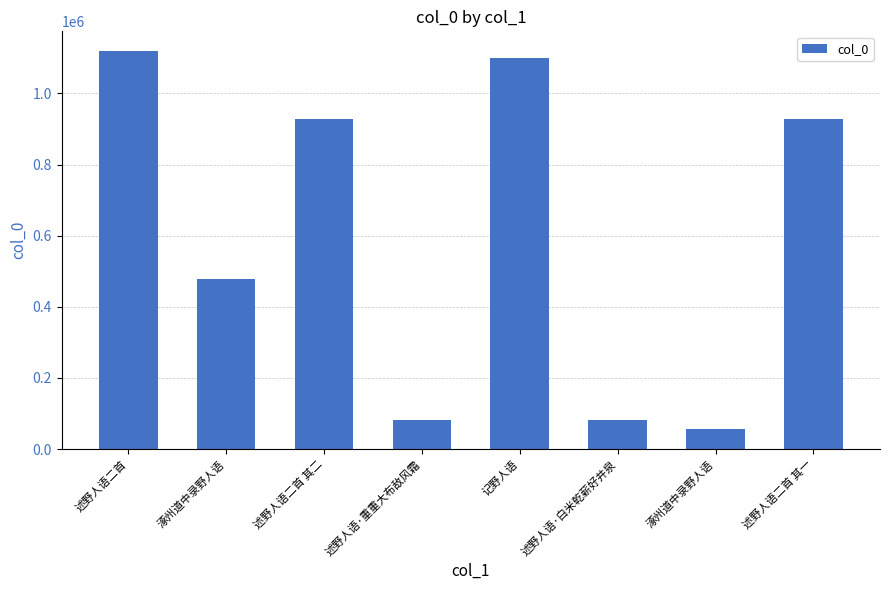

What is the sum of all values?

4776591